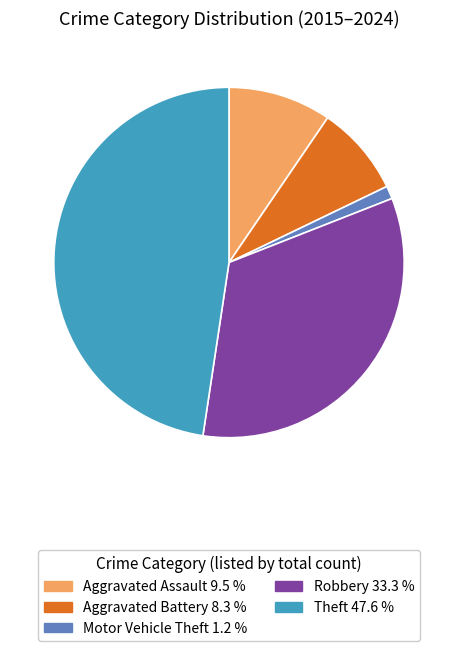

Do Aggravated Battery and Aggravated Assault together represent more than half of the pie?

No